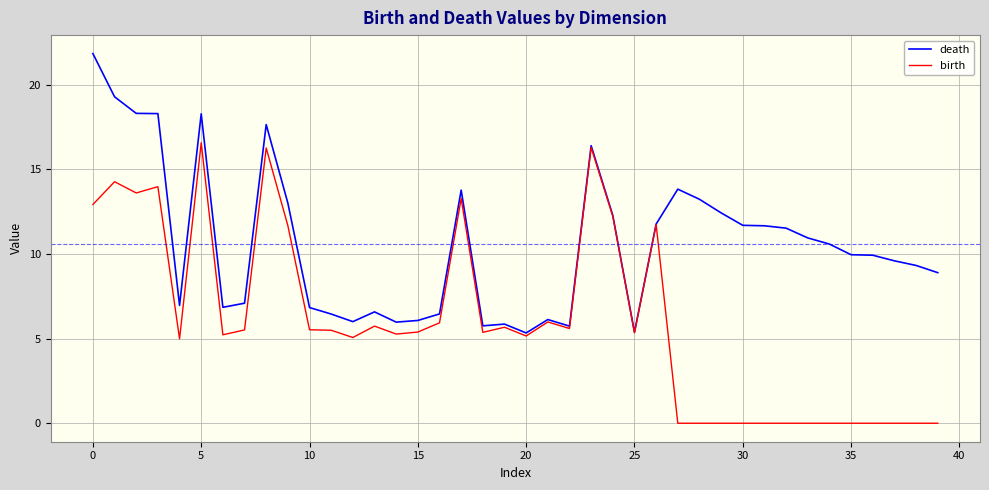

Which series has the largest total across all categories?

death